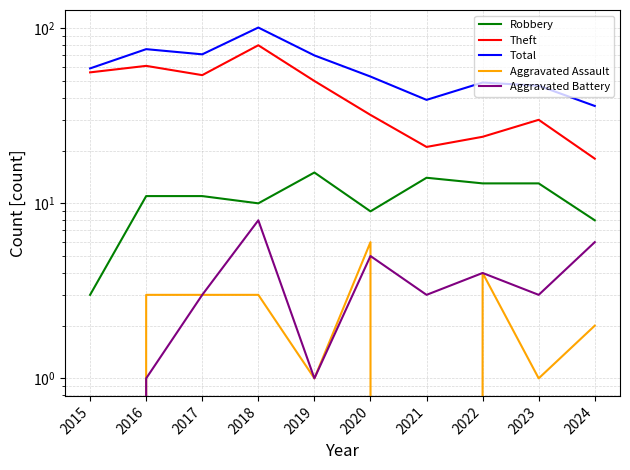

At which label does Robbery reach its peak?

2019